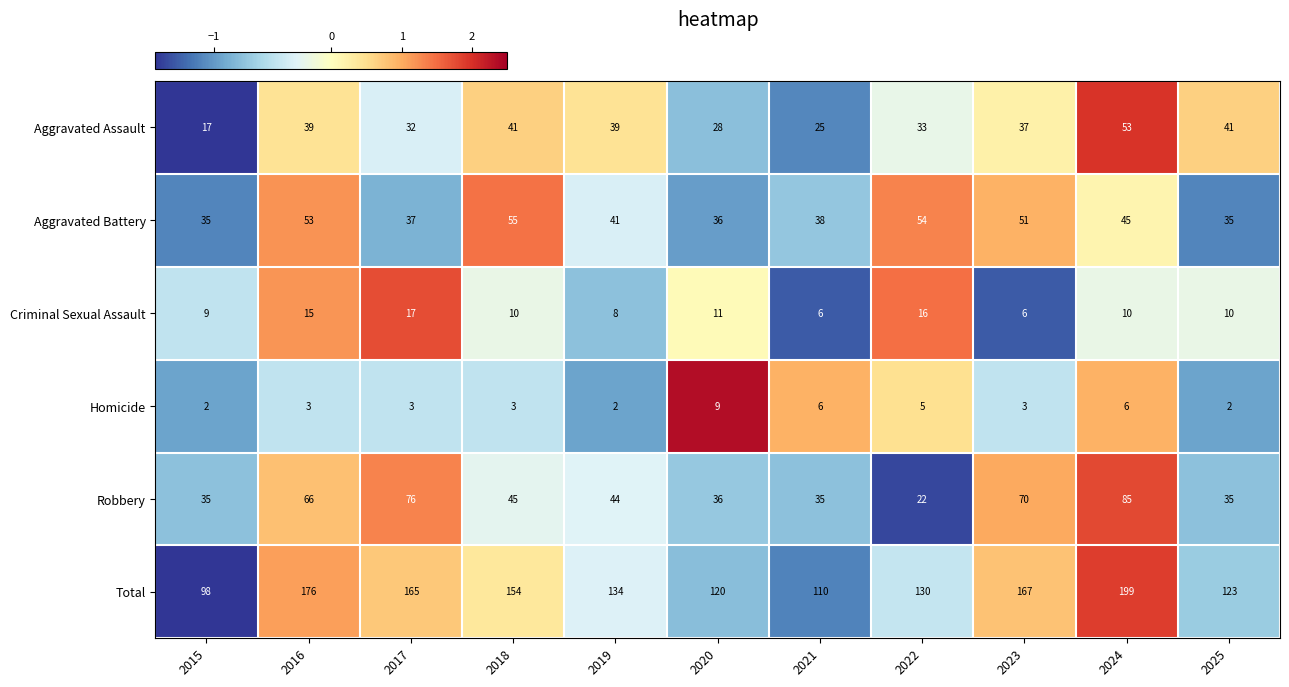

Which category has the highest value in the Aggravated Assault series?

2024